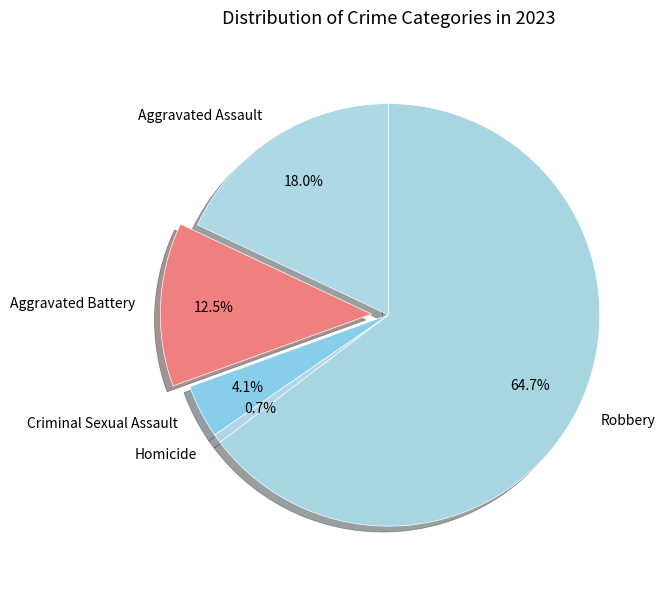

What percentage is the Homicide slice, to the nearest percent?

1%